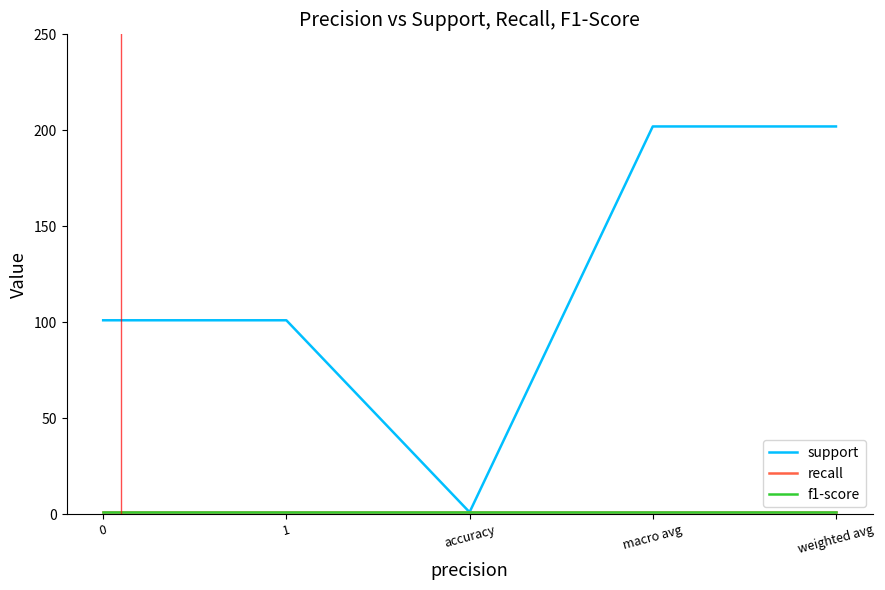

What is the minimum value shown in the chart?

1